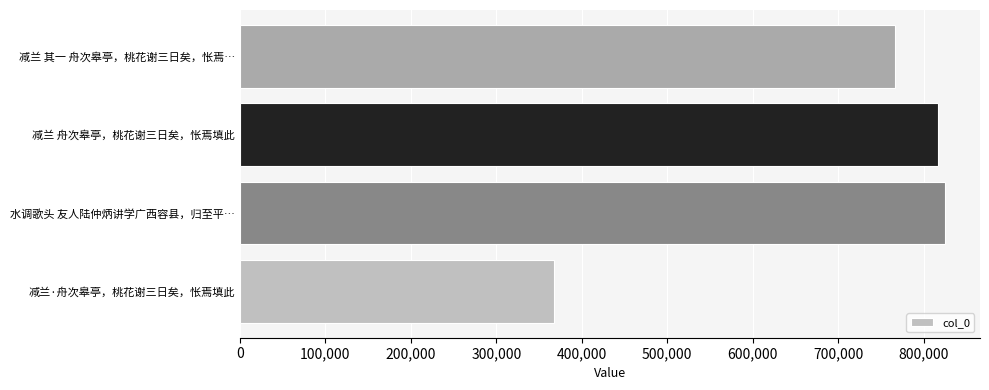

What is the average value?

693683